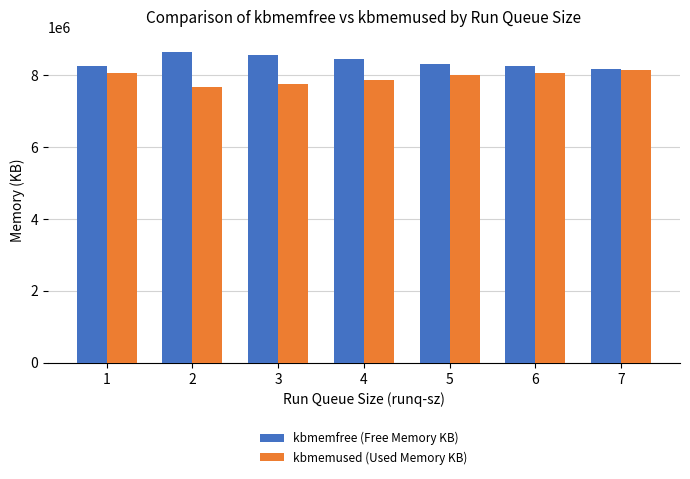

What is the maximum value shown in the chart?

8636260